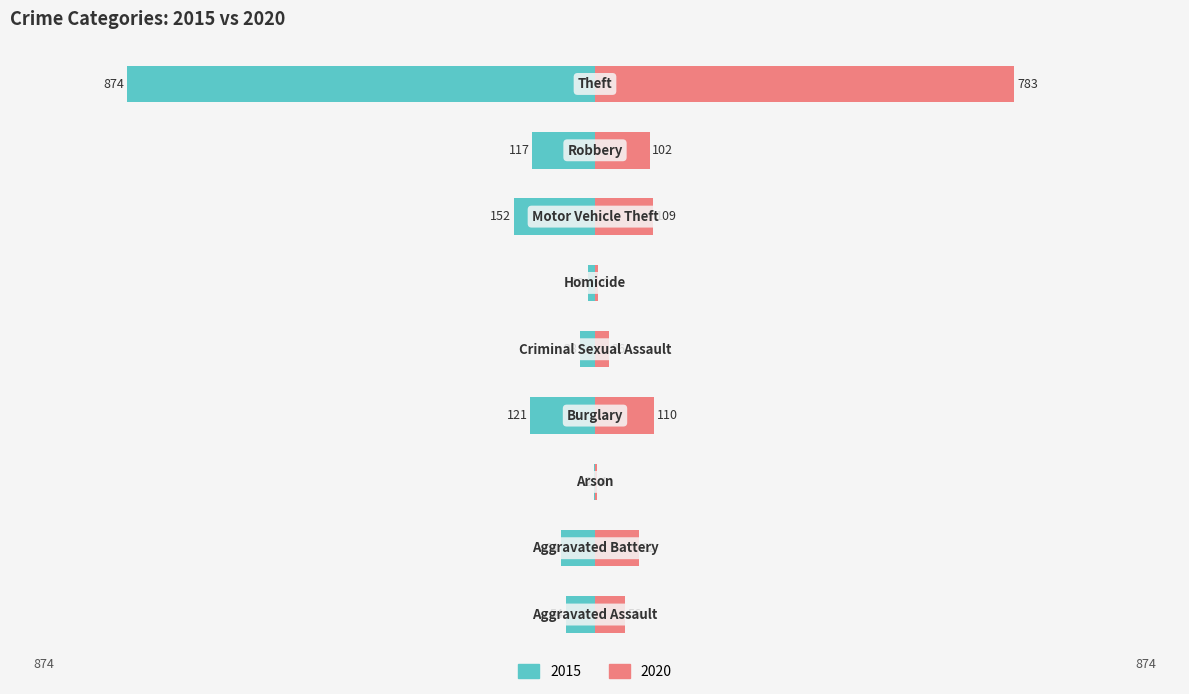

What is the label of the 2nd bar from the right?

Robbery